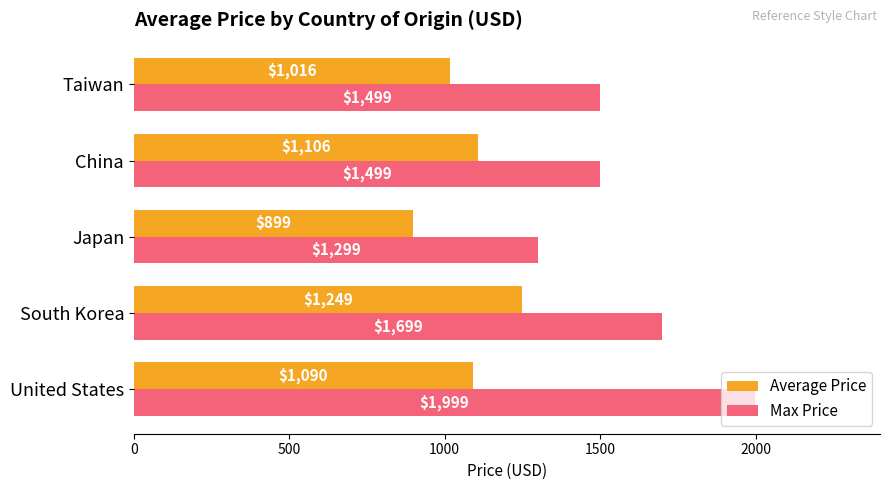

List the labels in order of Average Price value, smallest first.

Japan, Taiwan, United States, China, South Korea